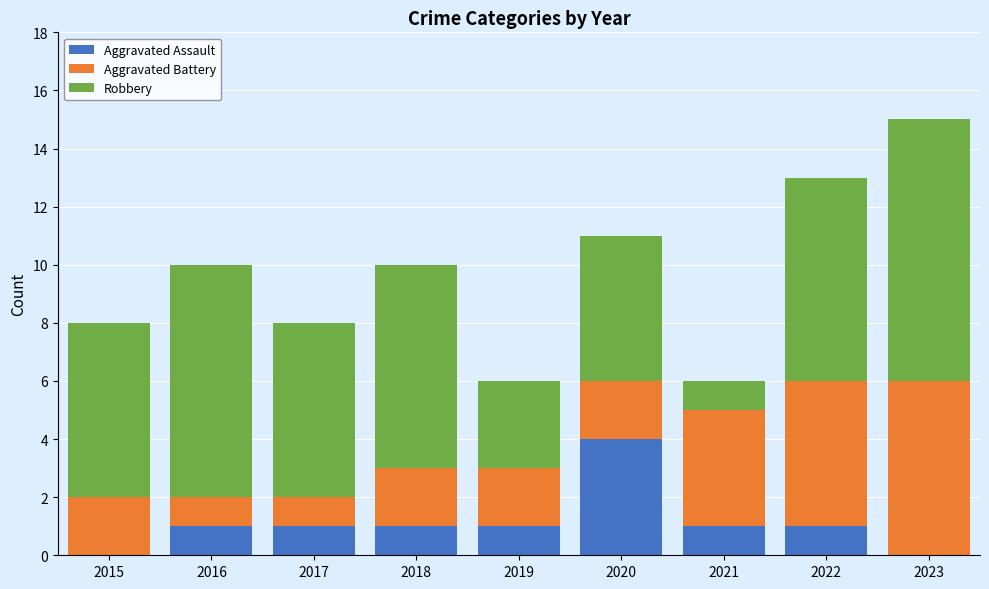

At which category is the sum across all series the highest?

2023